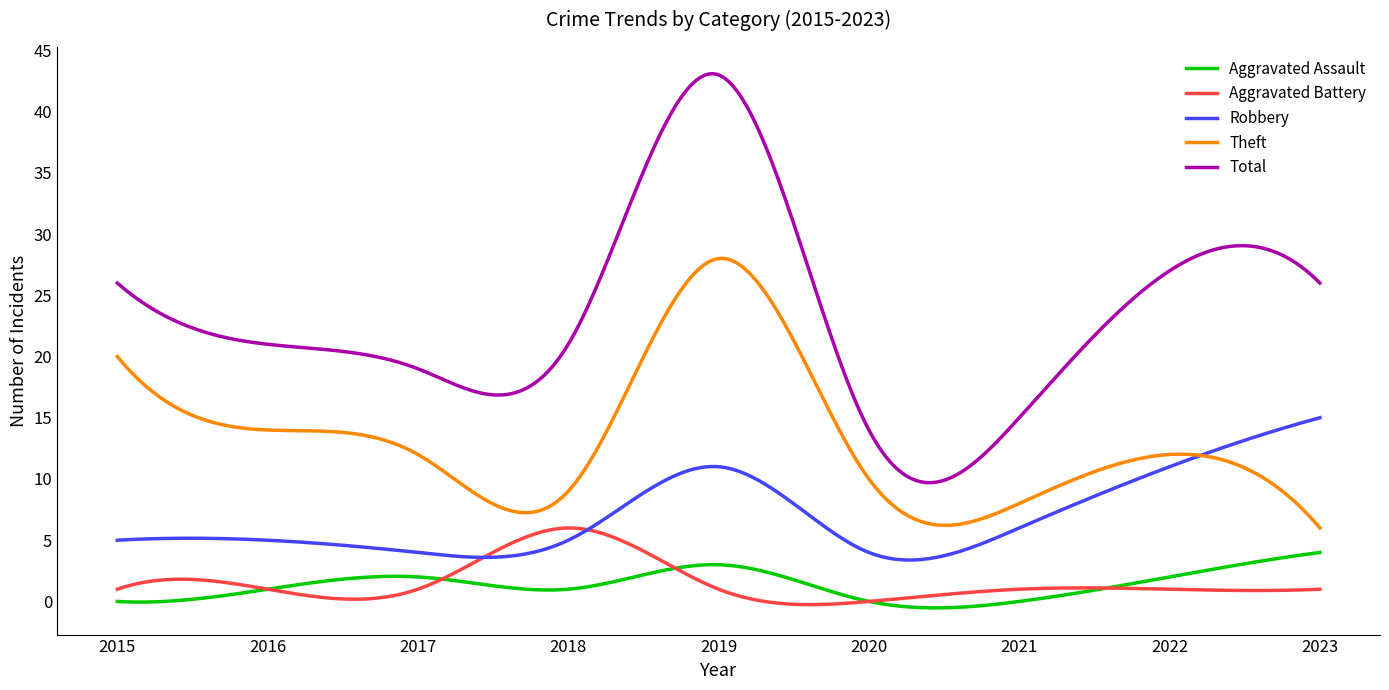

Rank the series by their maximum value, from highest to lowest.

Total, Theft, Robbery, Aggravated Battery, Aggravated Assault